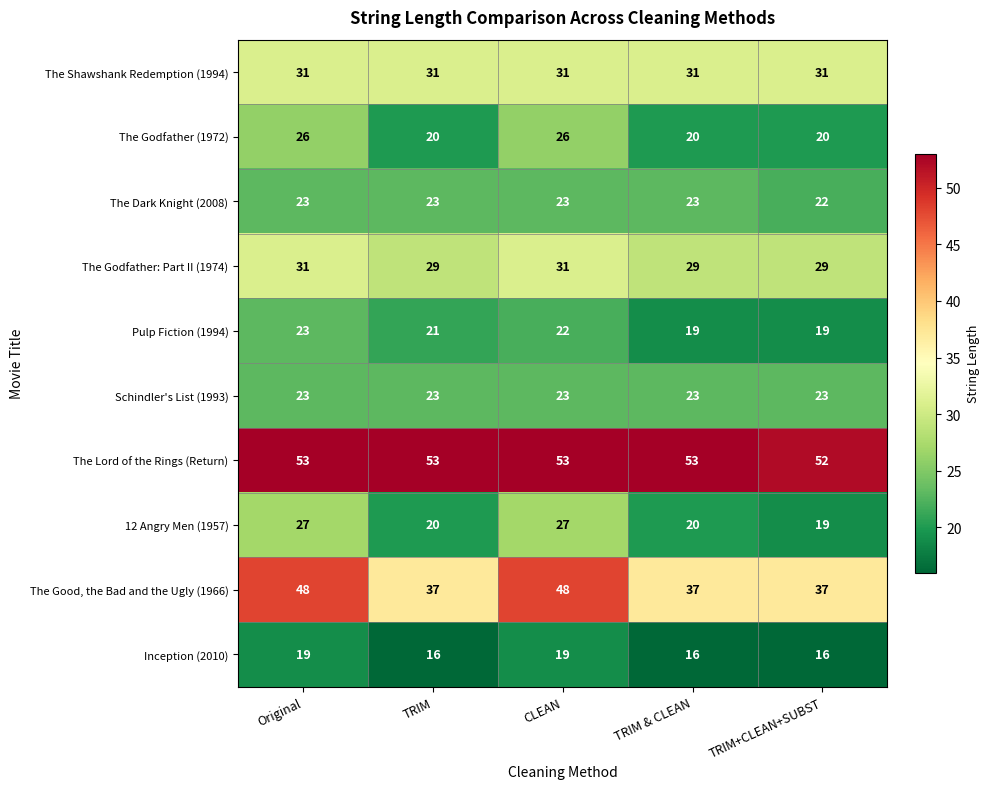

True or false: Pulp Fiction (1994) has a value of 19 at TRIM & CLEAN.

True